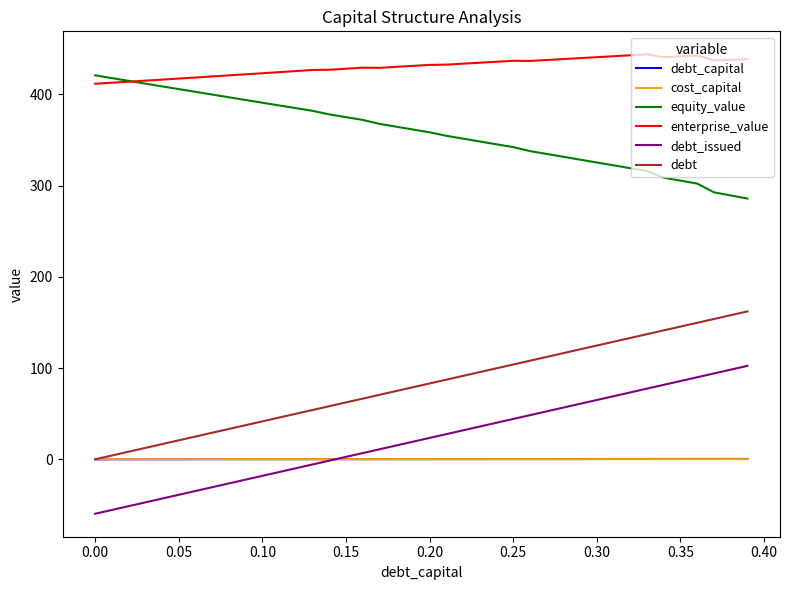

What is the average value of the equity_value series?

358.3